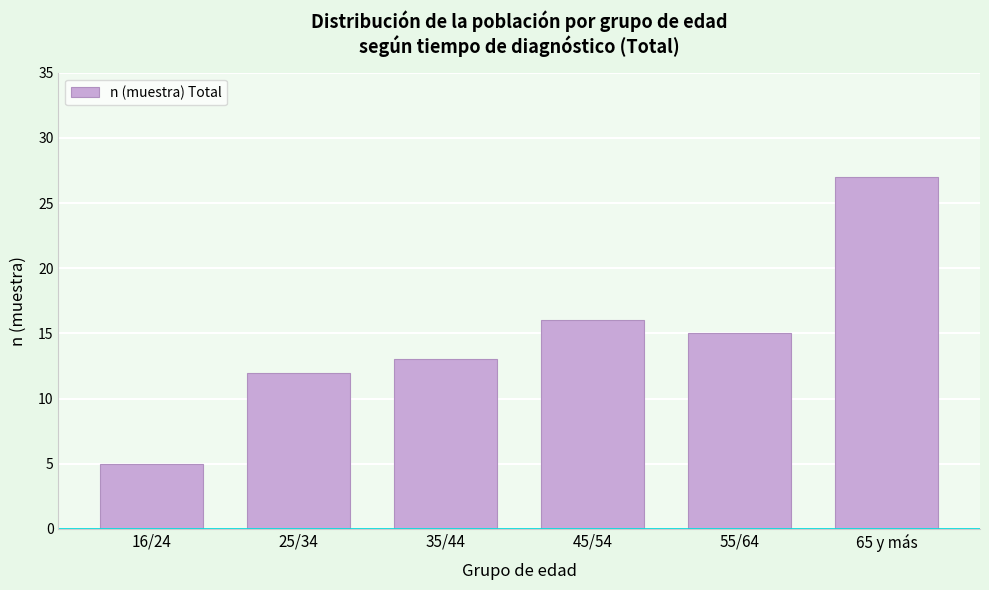

Reading left to right, transcribe all the data shown in this chart.

5	12	13	16	15	27